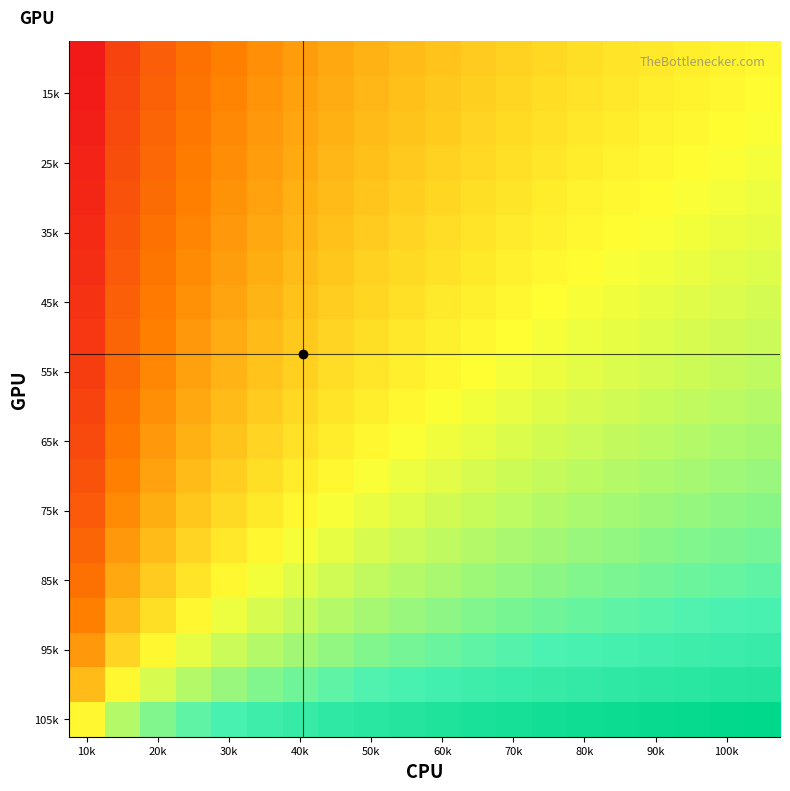

Between 20k and 10k, which is larger?

20k